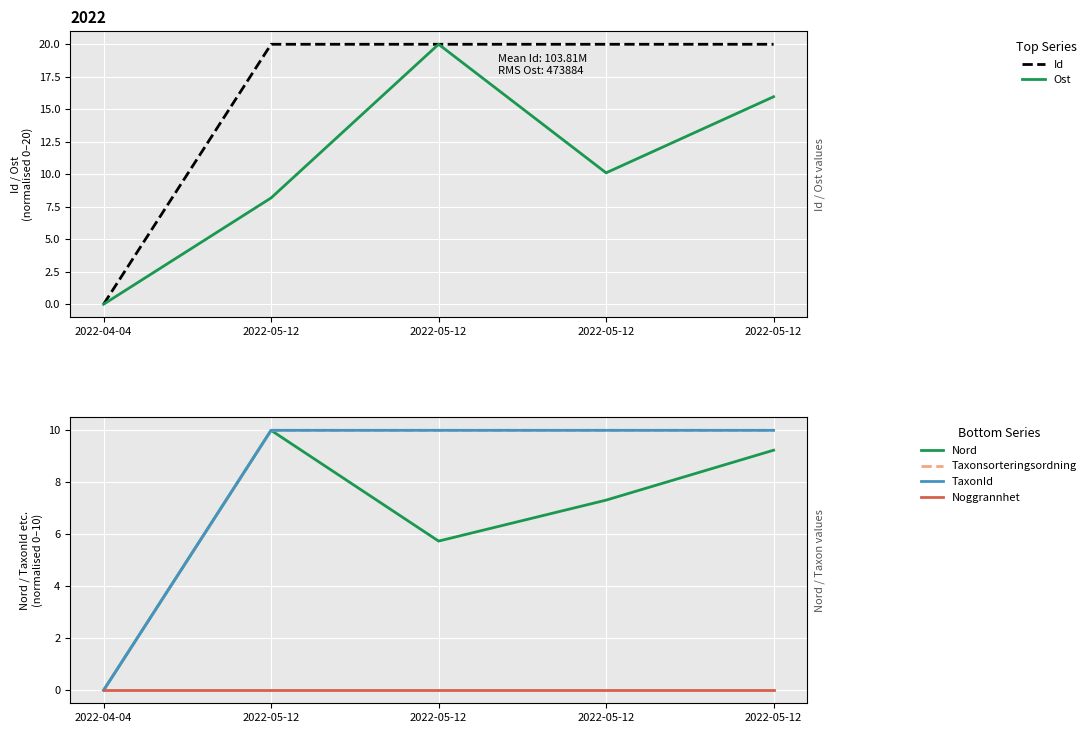

How many intersections are there between TaxonId and Ost?

1